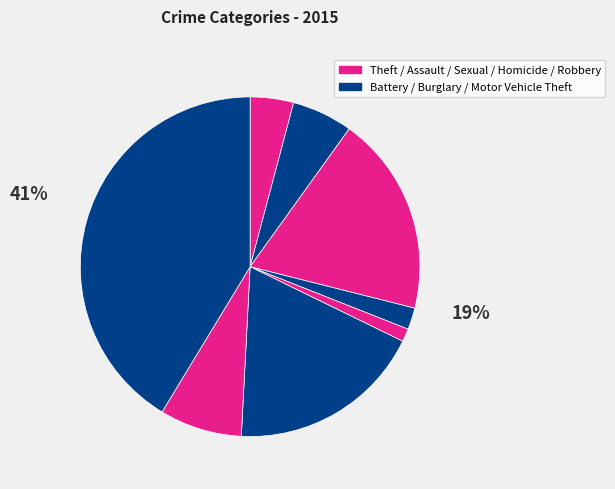

How many slices are in this pie chart?

8